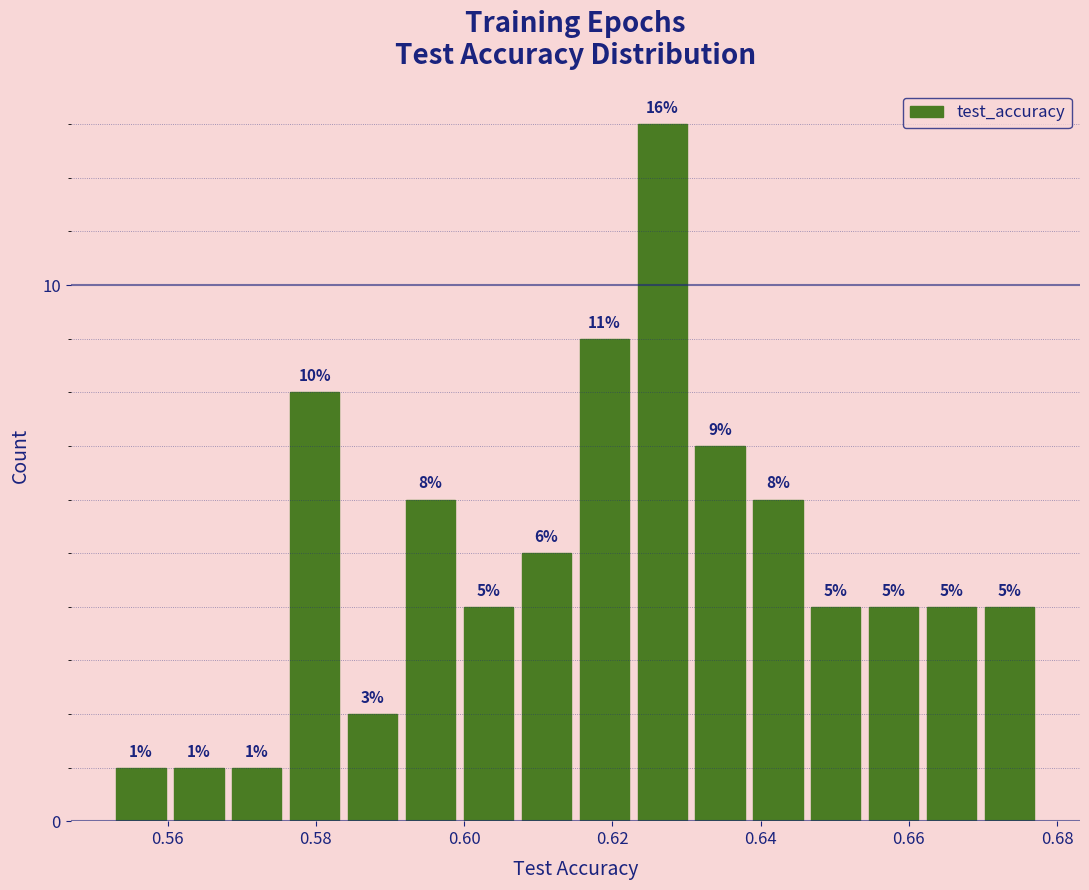

Read against the x-axis, roughly where is the centre of the tallest bar?

0.626